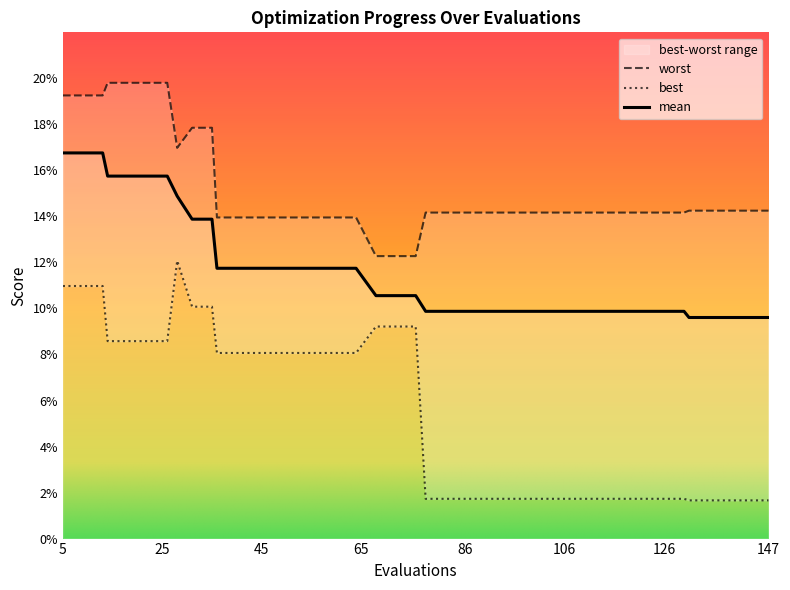

What is the average value of the worst series?

0.2